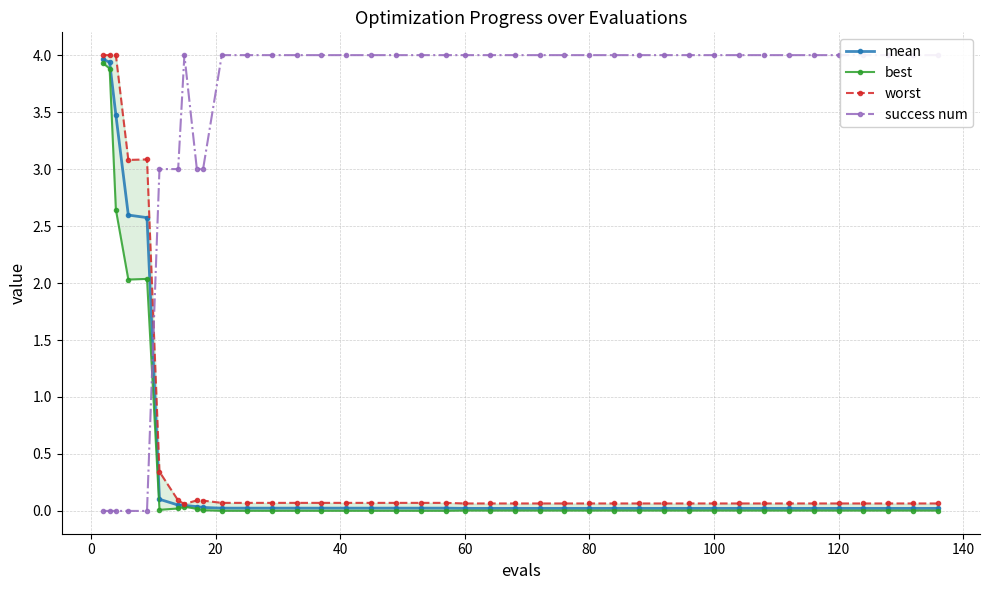

What is the difference between the second highest and second lowest values in the worst series?

3.9